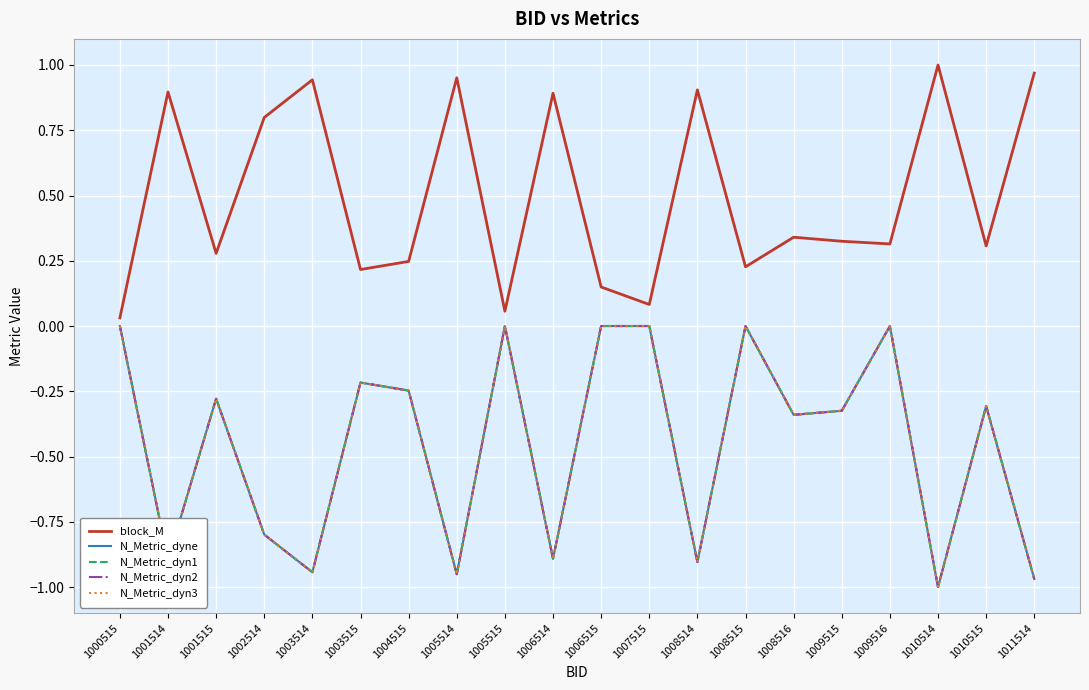

Reading left to right, what are all the values shown in this chart?

block_M: 0.0	0.9	0.3	0.8	0.9	0.2	0.2	1.0	0.1	0.9	0.1	0.1	0.9	0.2	0.3	0.3	0.3	1.0	0.3	1.0
N_Metric_dyne: 0.0	-0.9	-0.3	-0.8	-0.9	-0.2	-0.2	-1.0	0.0	-0.9	0.0	0.0	-0.9	0.0	-0.3	-0.3	0.0	-1.0	-0.3	-1.0
N_Metric_dyn1: 0.0	-0.9	-0.3	-0.8	-0.9	-0.2	-0.2	-1.0	0.0	-0.9	0.0	0.0	-0.9	0.0	-0.3	-0.3	0.0	-1.0	-0.3	-1.0
N_Metric_dyn2: 0.0	-0.9	-0.3	-0.8	-0.9	-0.2	-0.2	-1.0	0.0	-0.9	0.0	0.0	-0.9	0.0	-0.3	-0.3	0.0	-1.0	-0.3	-1.0
N_Metric_dyn3: 0.0	-0.9	-0.3	-0.8	-0.9	-0.2	-0.2	-1.0	0.0	-0.9	0.0	0.0	-0.9	0.0	-0.3	-0.3	0.0	-1.0	-0.3	-1.0